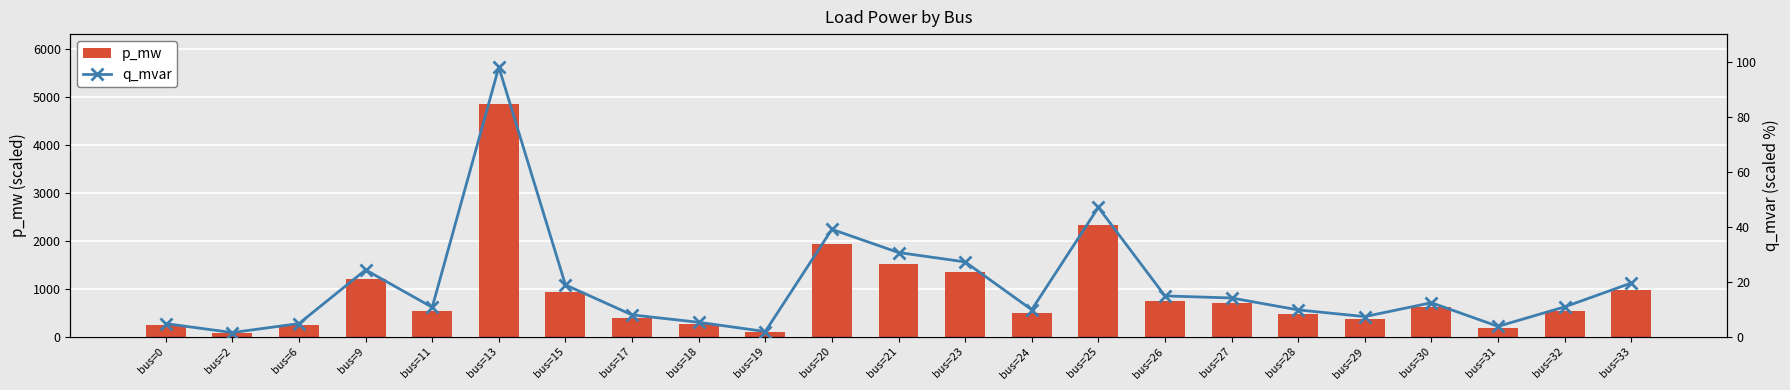

What is the maximum value for p_mw?

4853.9